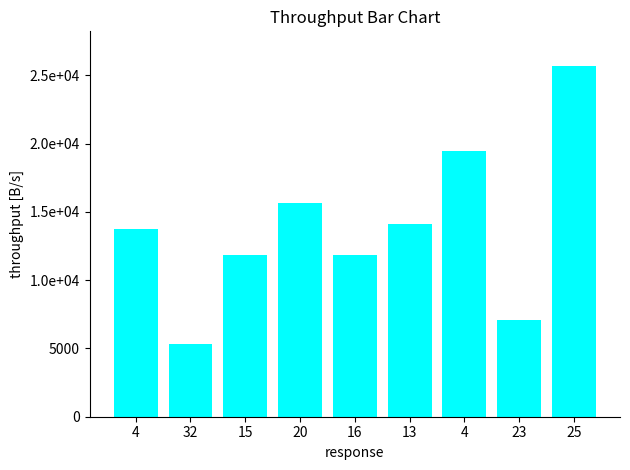

Reading left to right, what are all the values shown in this chart?

13771	5323	11852	15618	11817	14148	19471	7081	25659